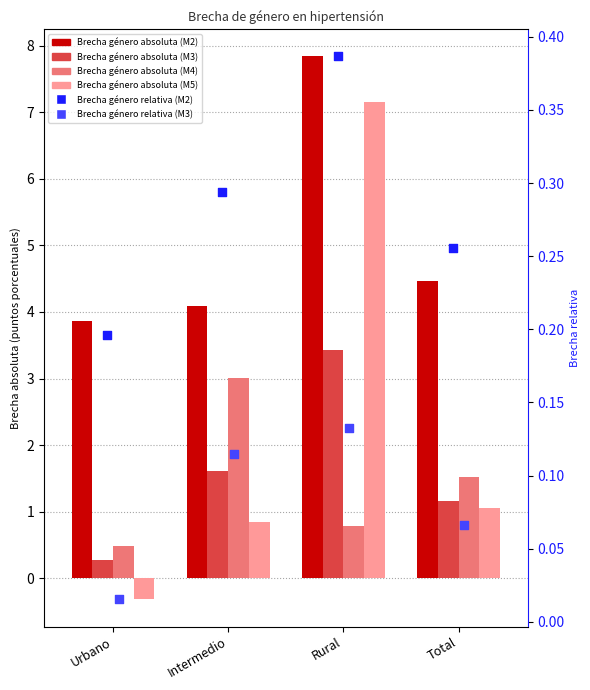

What is the total value across all series at Rural?

19.7